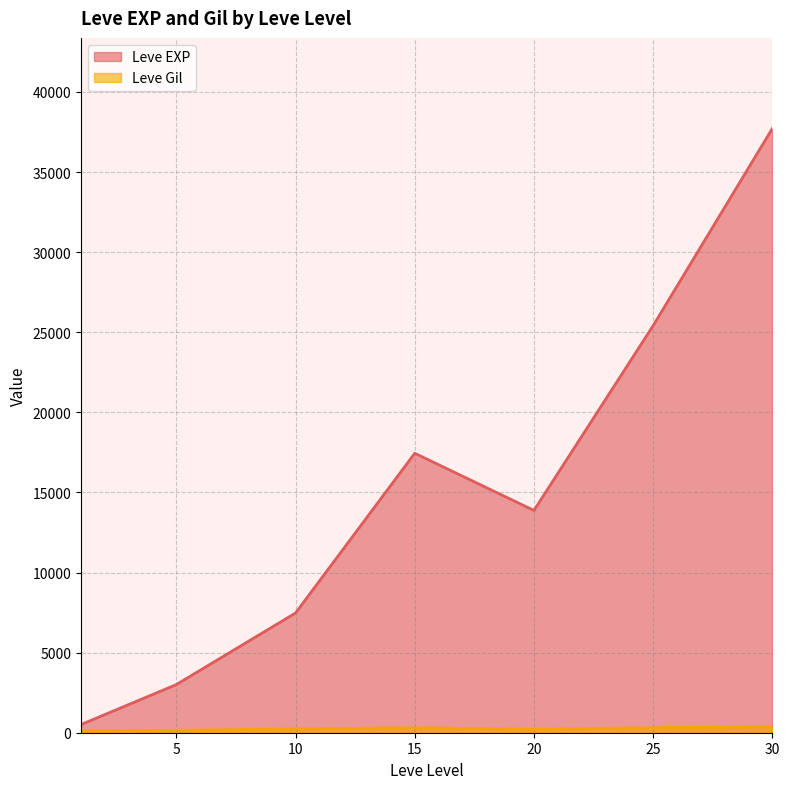

Which has a higher value, 5 or 5?

5